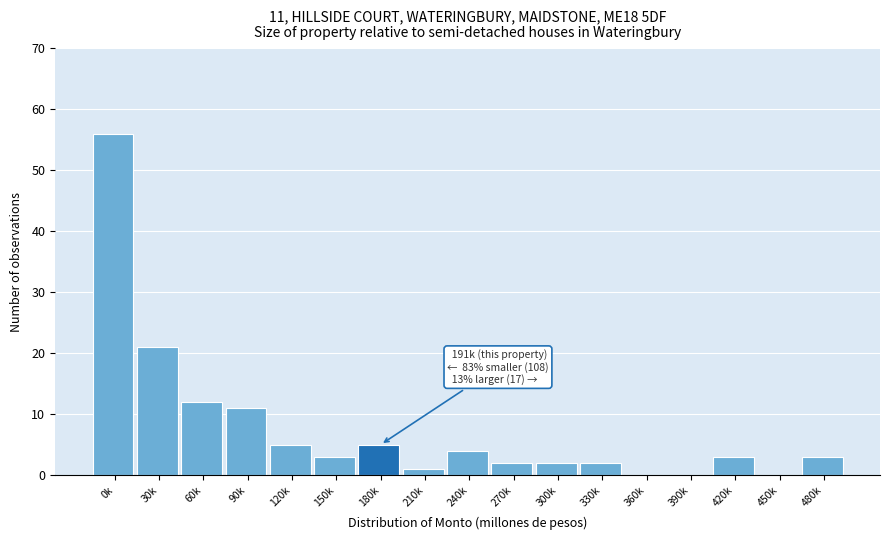

Reading left to right, transcribe all the data shown in this chart.

0k=56	30k=21	60k=12	90k=11	120k=5	150k=3	180k=5	210k=1	240k=4	270k=2	300k=2	330k=2	360k=0	390k=0	420k=3	450k=0	480k=3